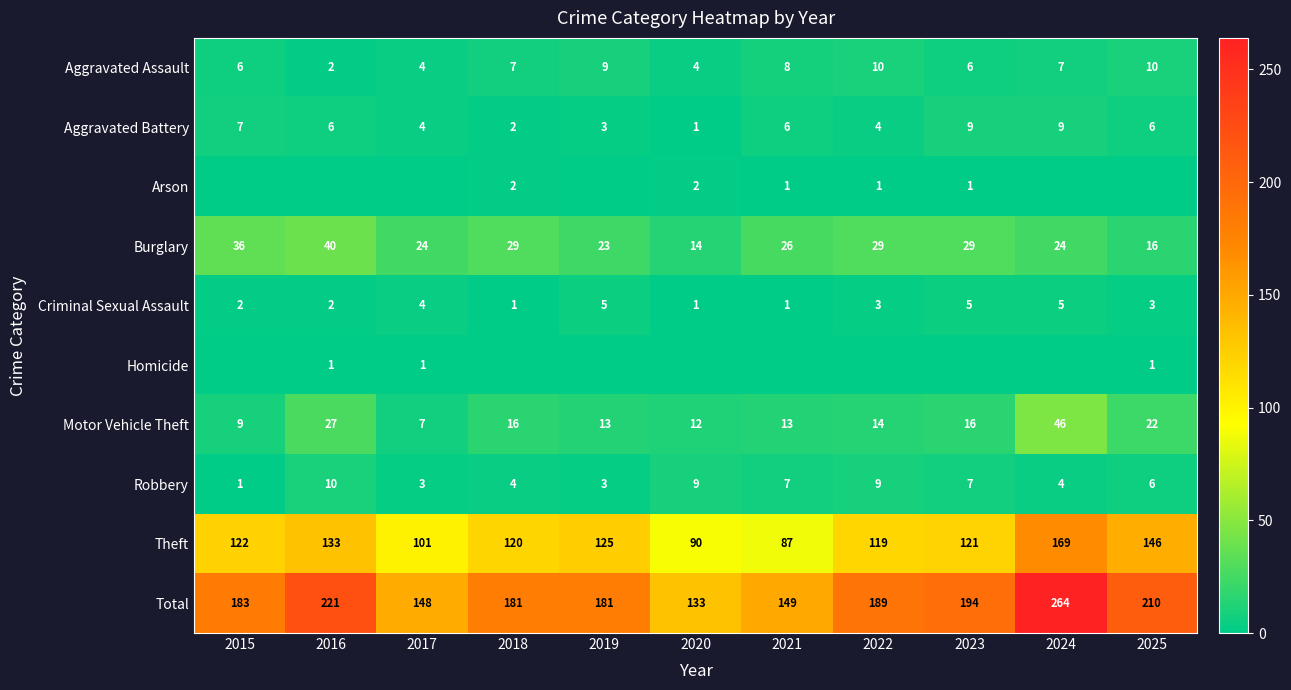

At which label does Burglary reach its minimum?

2020